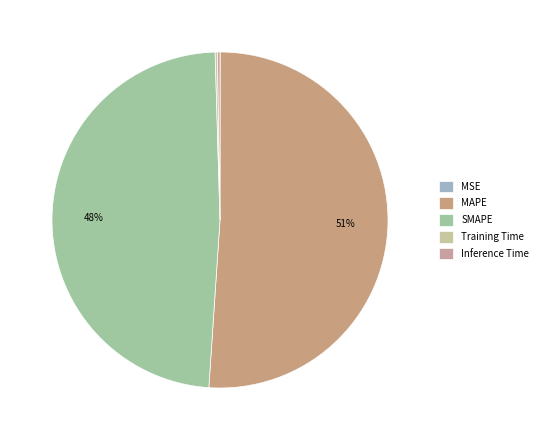

What is the smallest slice in the pie chart?

MSE